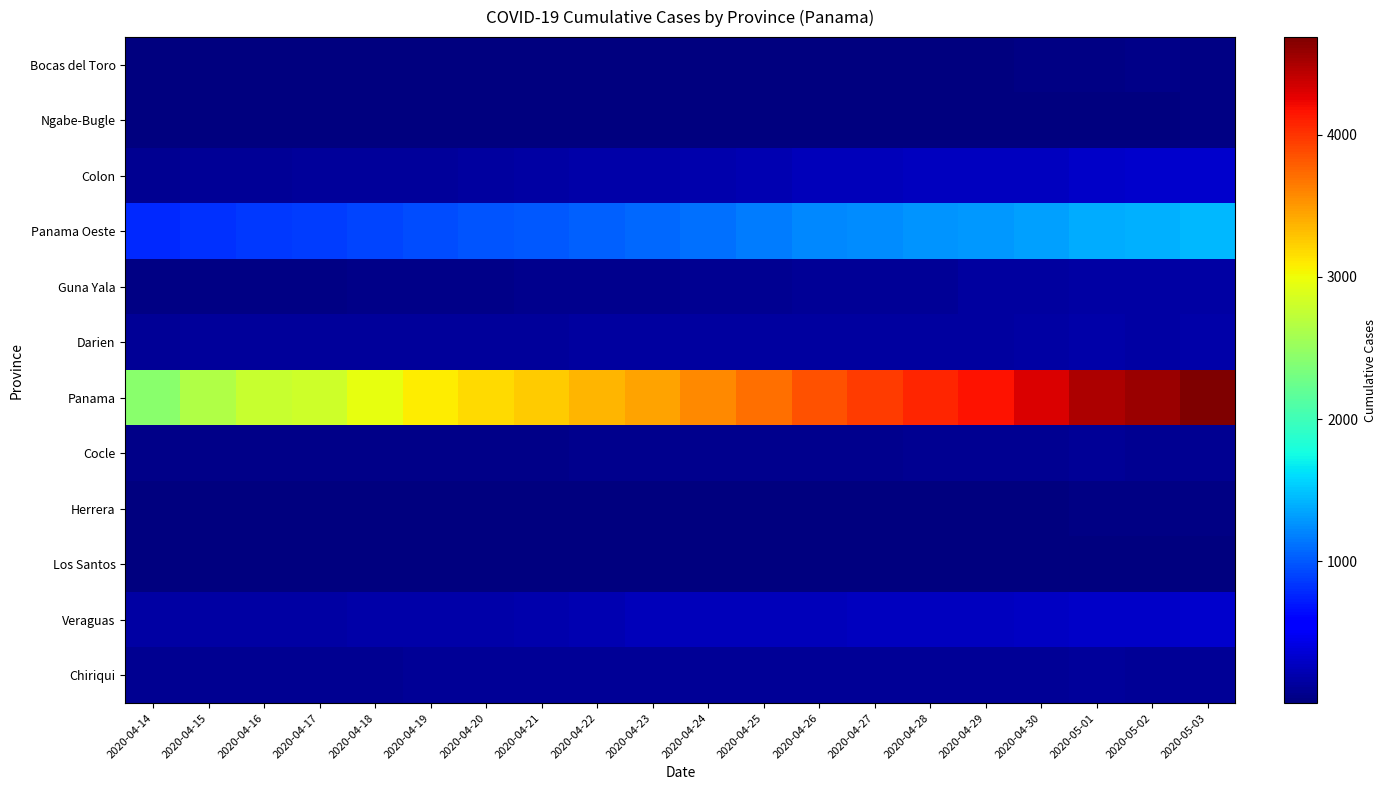

Which series has the widest spread of values?

Panama